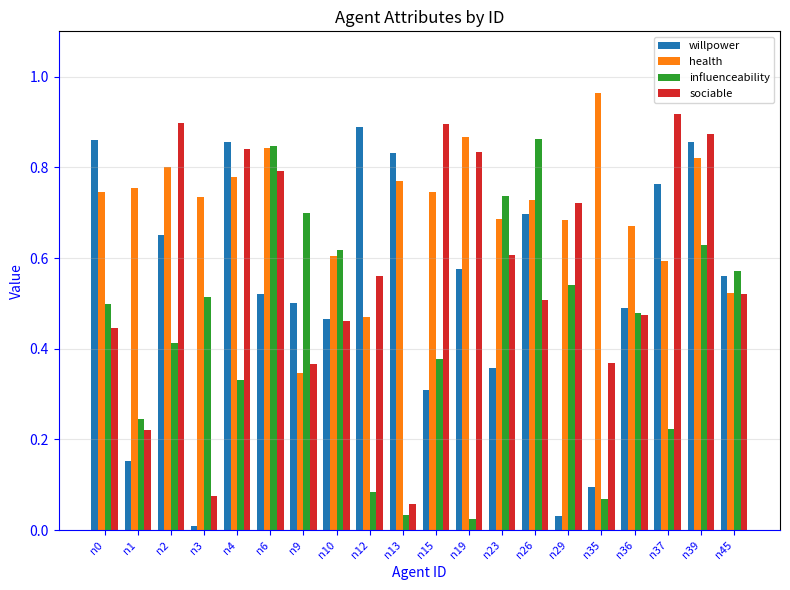

What is the sum of all influenceability values?

8.8